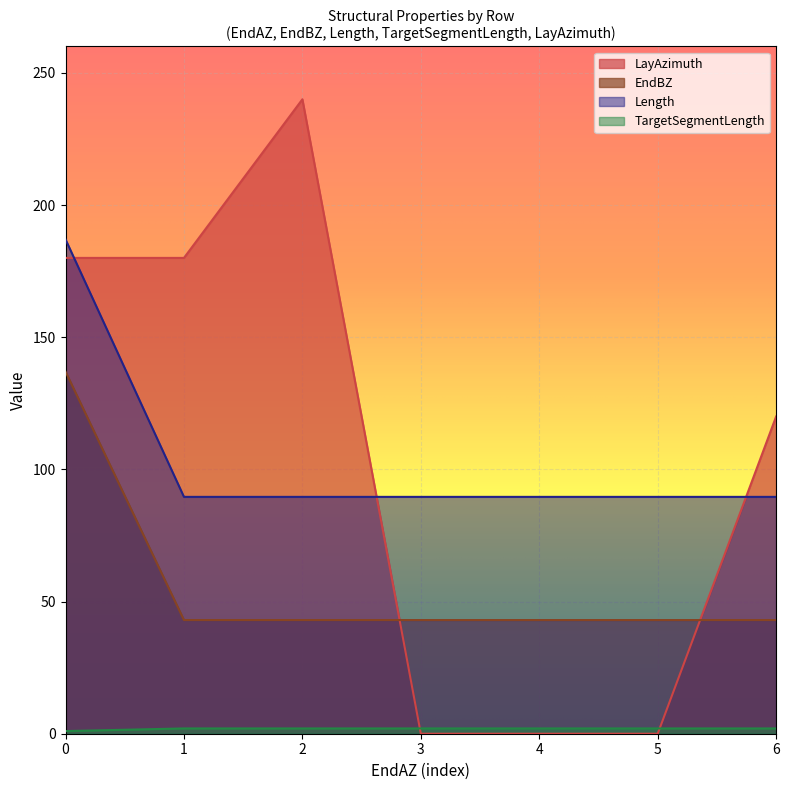

What is the total value across all series at 0?

505.0